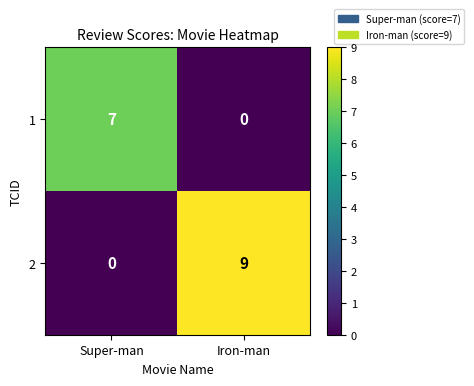

What is the difference between the highest and lowest values at Iron-man?

9